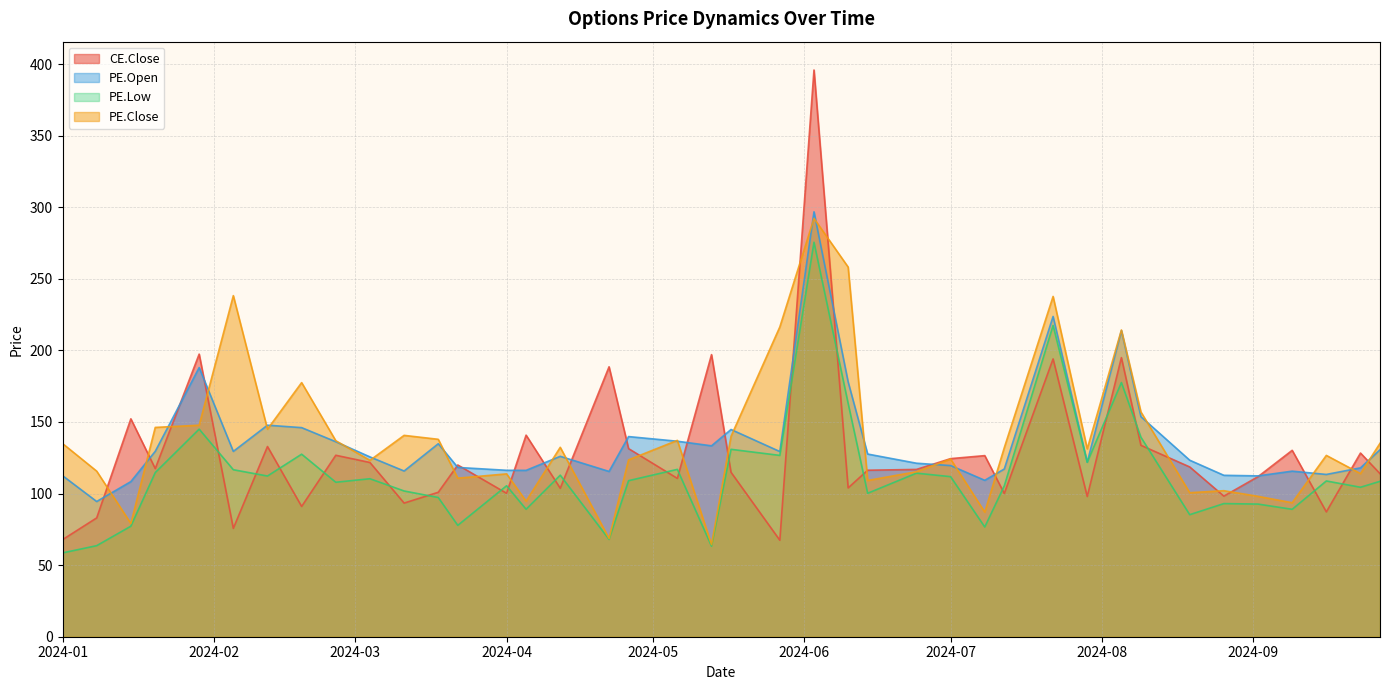

The value of CE.Close at 2024-07 is 124.4. True or false?

True